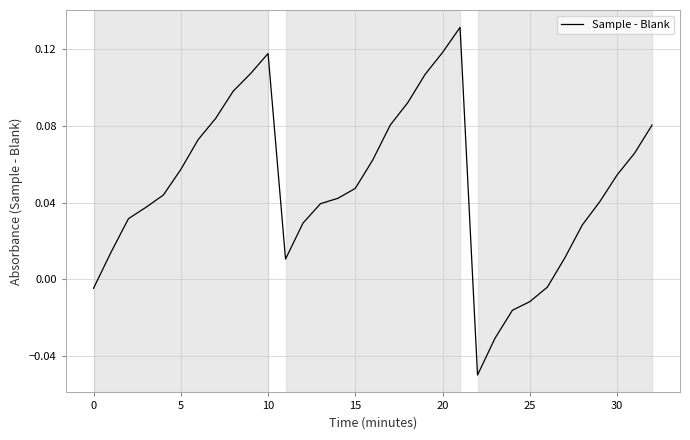

How many lines are shown in the chart?

1